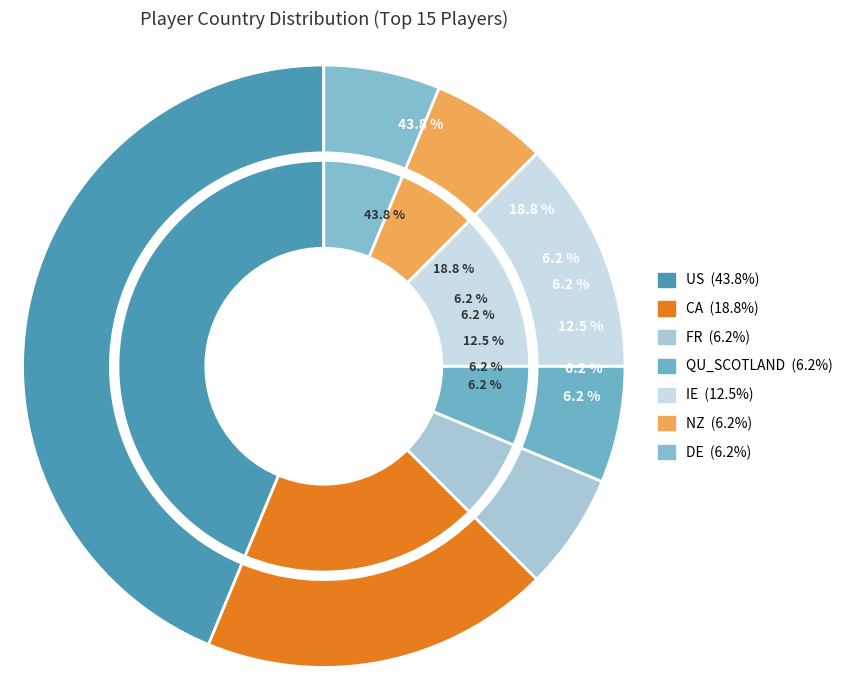

To the nearest percent, what is the difference between the largest and smallest slice percentages?

38%